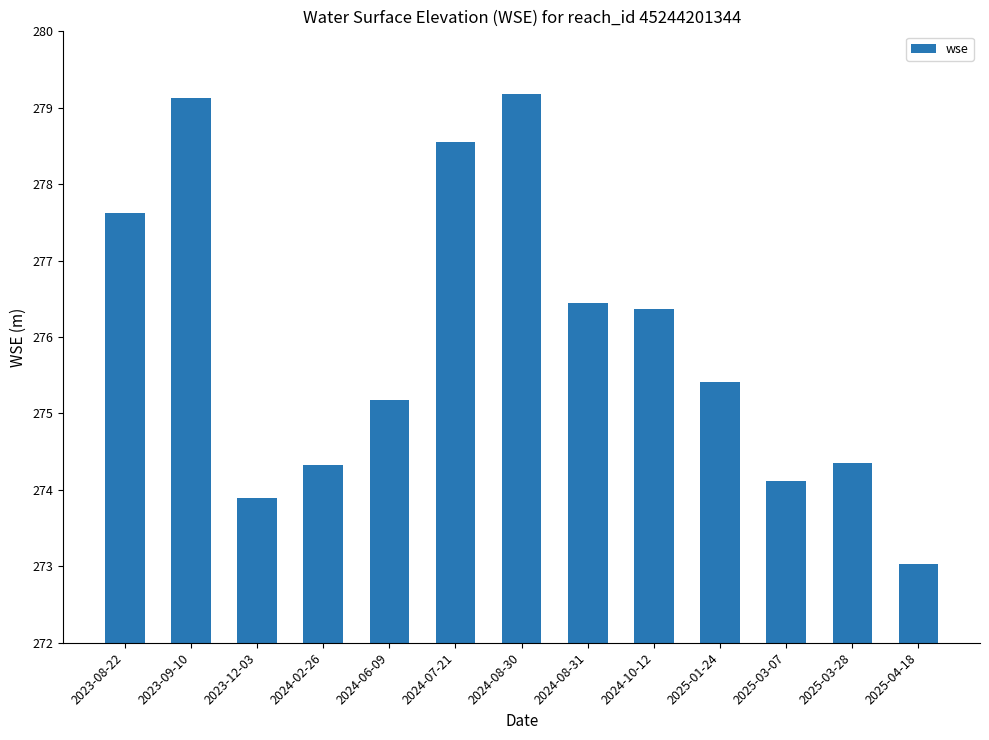

How many bars are there in total?

13